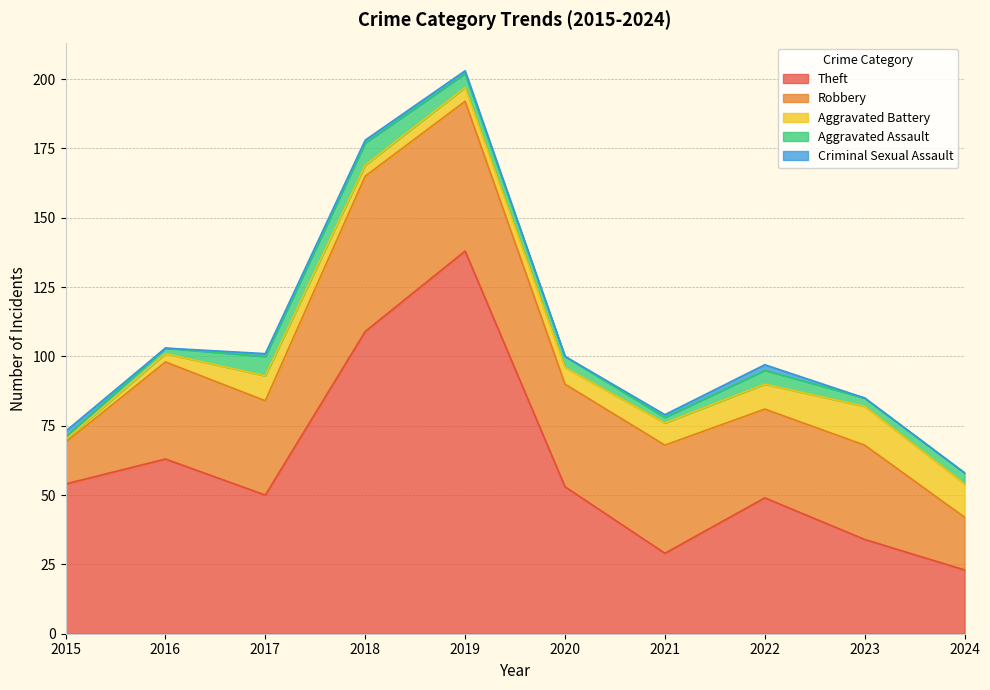

What is the value of the Theft point at the 1st from the left?

54